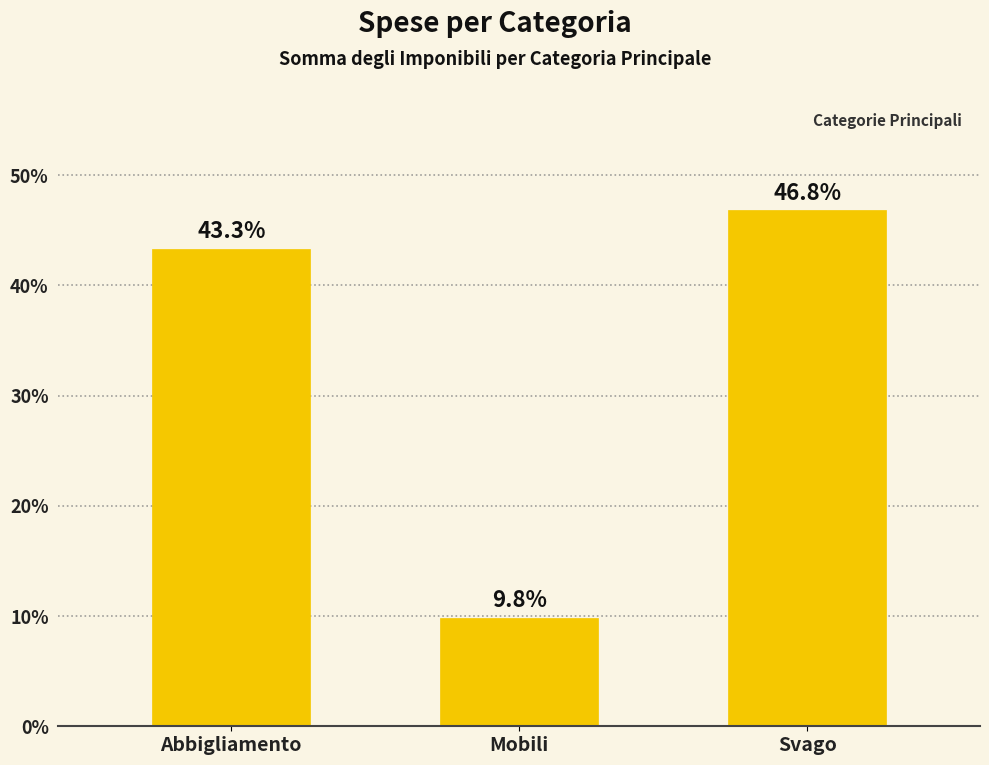

Count the number of categories in the chart.

3